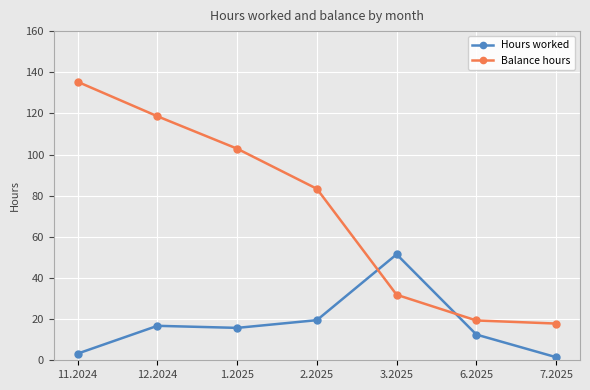

Where do Hours worked and Balance hours first cross each other?

2.2025 and 3.2025